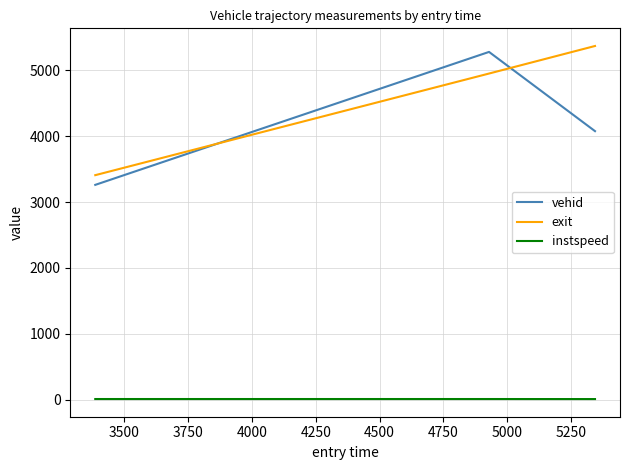

What is the lowest value of the vehid series?

3261.0